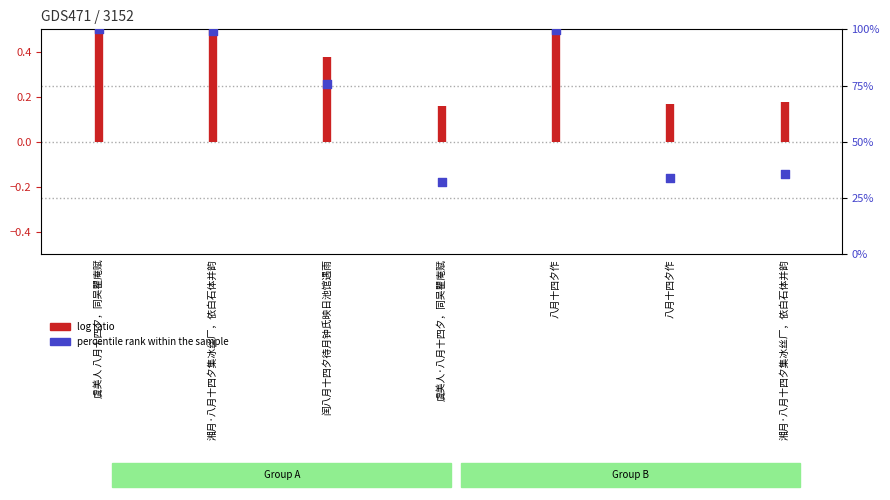

Between 八月十四夕作 and 八月十四夕作, which is larger?

八月十四夕作